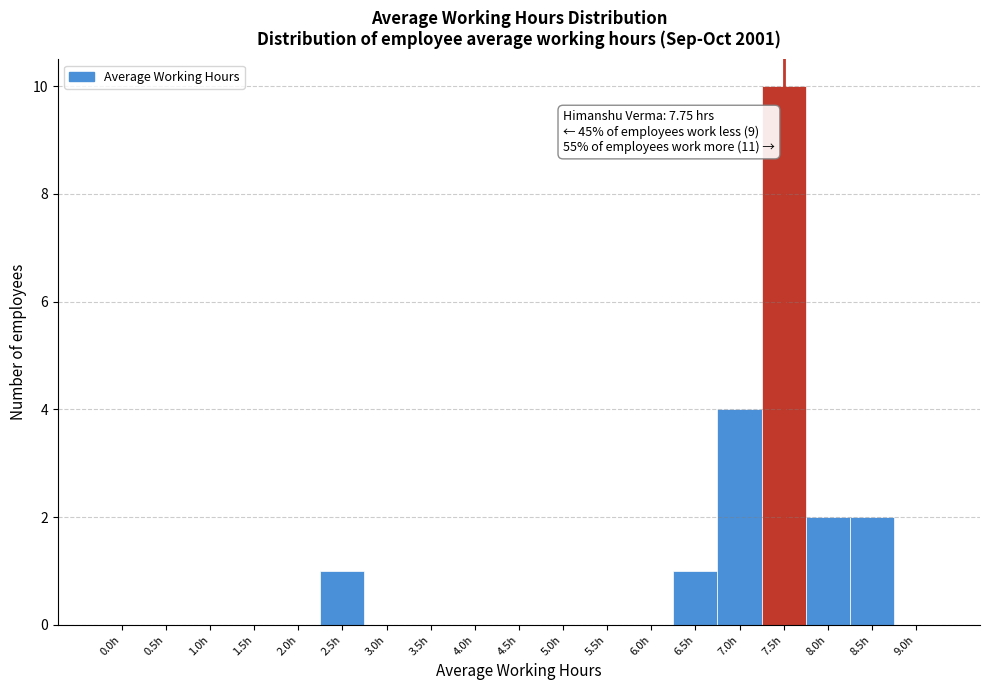

Reading right to left, list all the values displayed in this chart.

9.0h=0	8.5h=2	8.0h=2	7.5h=10	7.0h=4	6.5h=1	6.0h=0	5.5h=0	5.0h=0	4.5h=0	4.0h=0	3.5h=0	3.0h=0	2.5h=1	2.0h=0	1.5h=0	1.0h=0	0.5h=0	0.0h=0